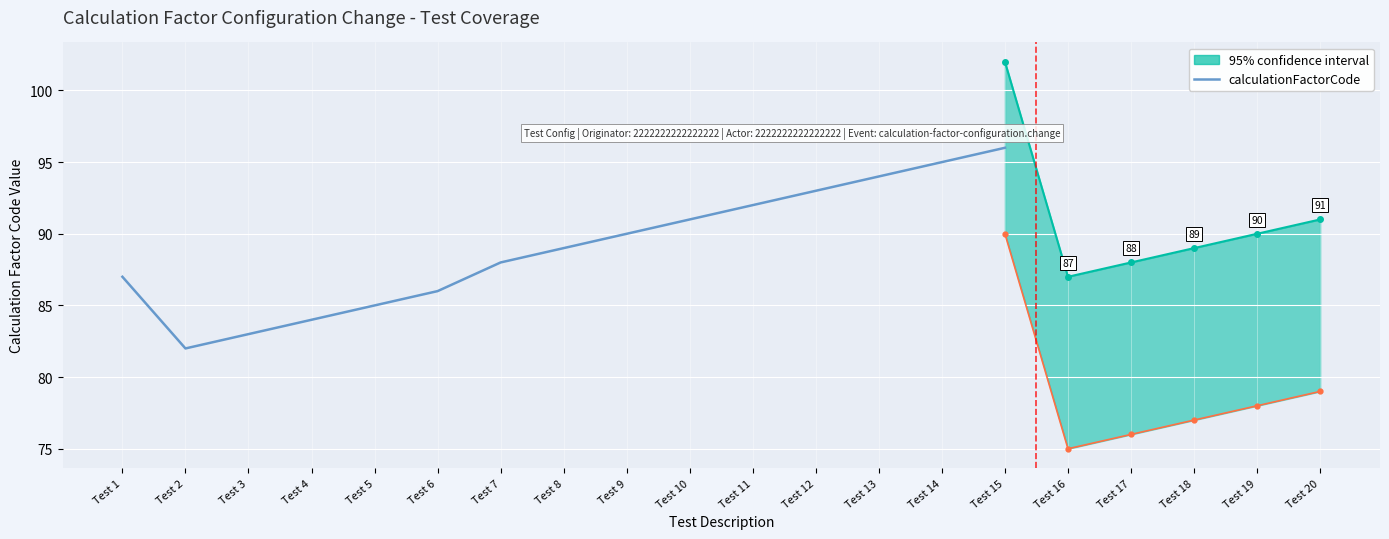

The value at Test 12 is 93. True or false?

True